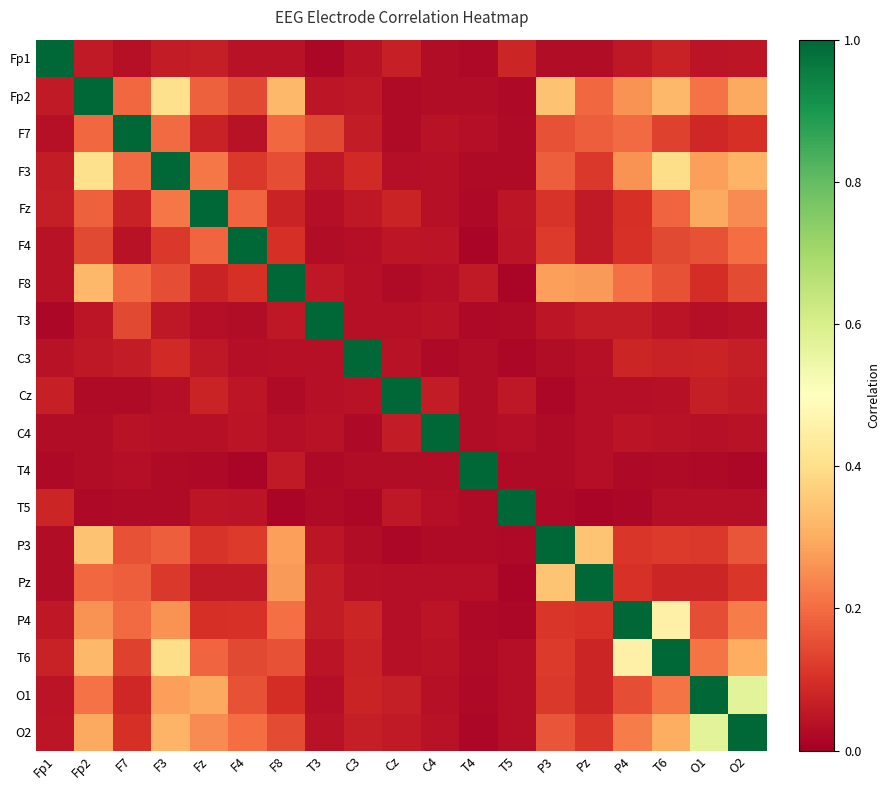

Which label corresponds to the largest value in the chart?

Fp1